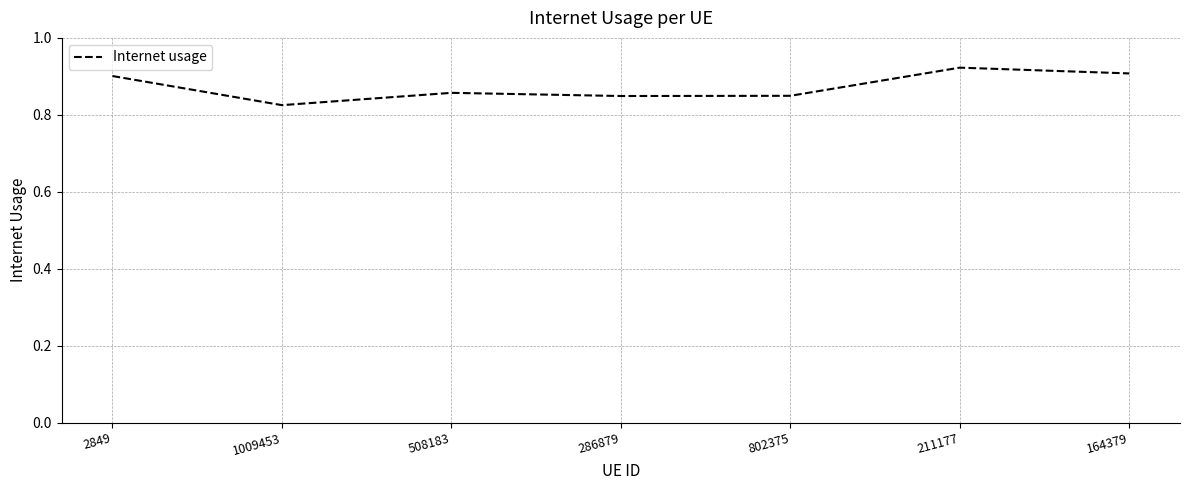

Is it true that the value at 1009453 is 0.3?

False